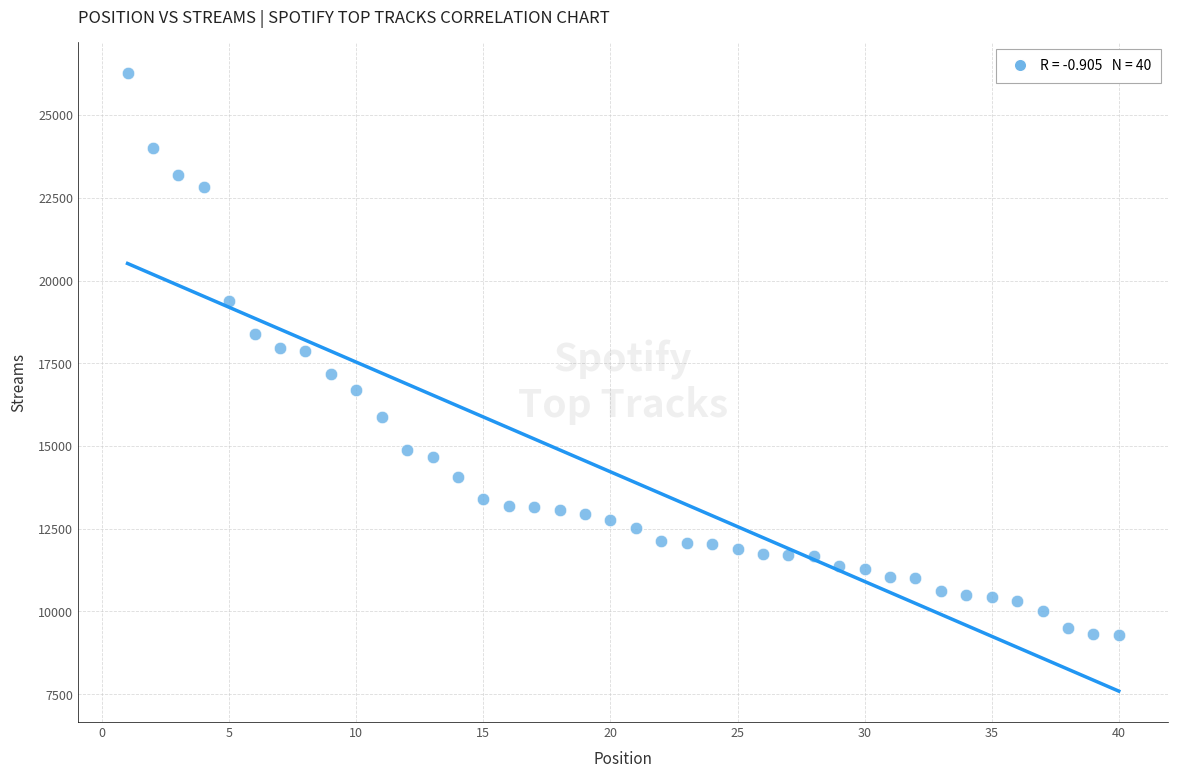

What is the range of Y values (max minus min)?

16985